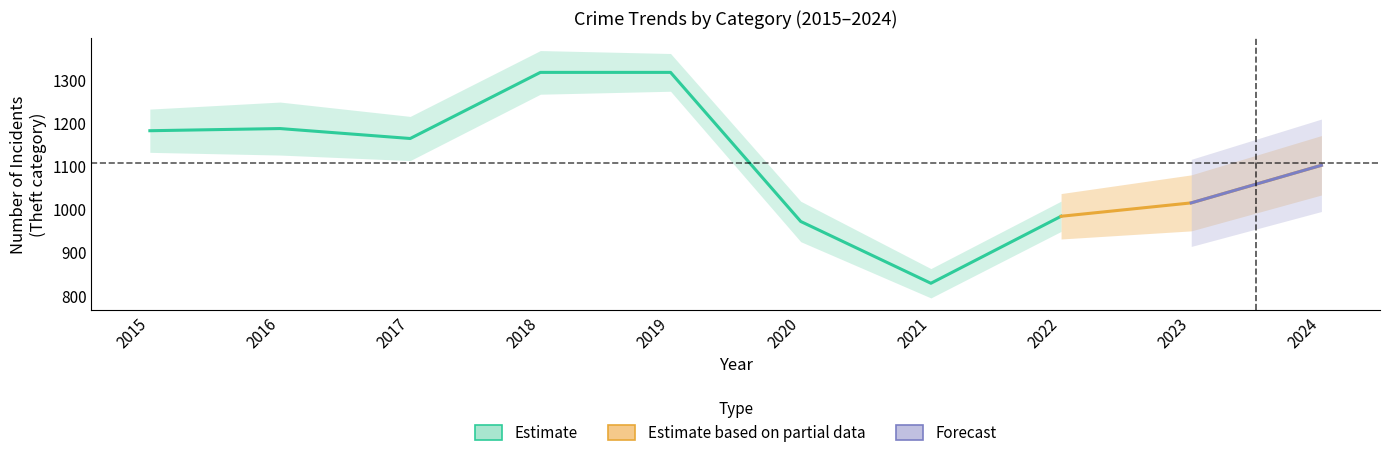

The Theft series shows 1861 at 2015. True or false?

False